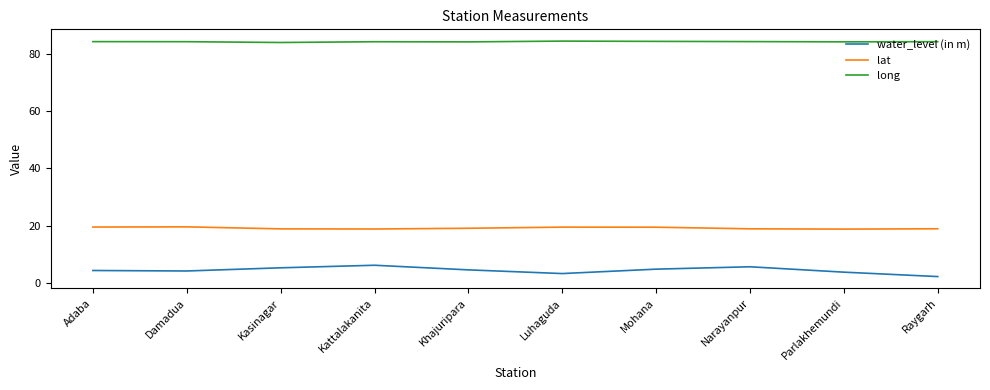

At how many categories does at least one series exceed 77?

10